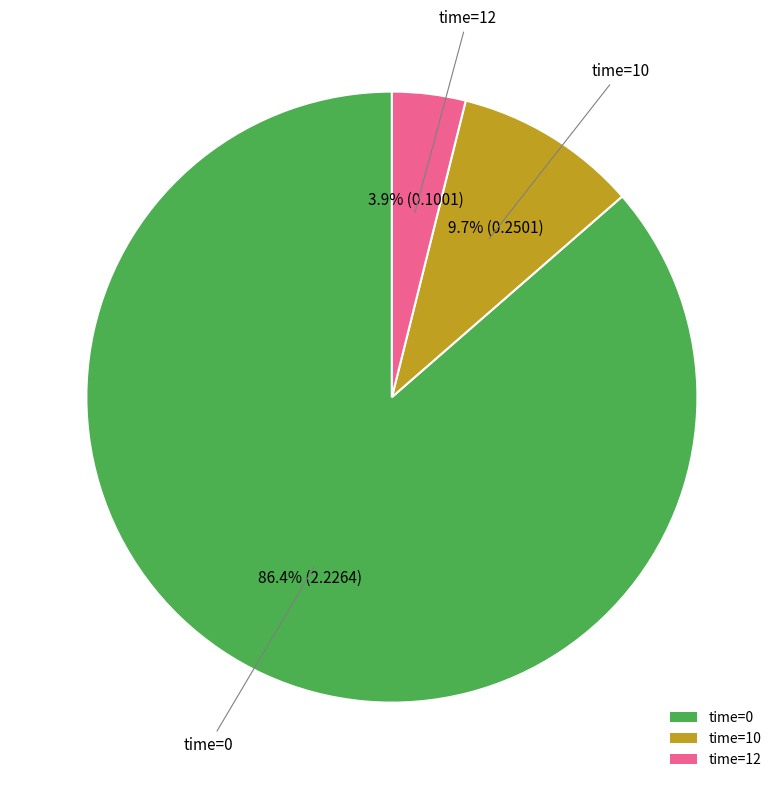

Is there a majority slice in this chart?

Yes